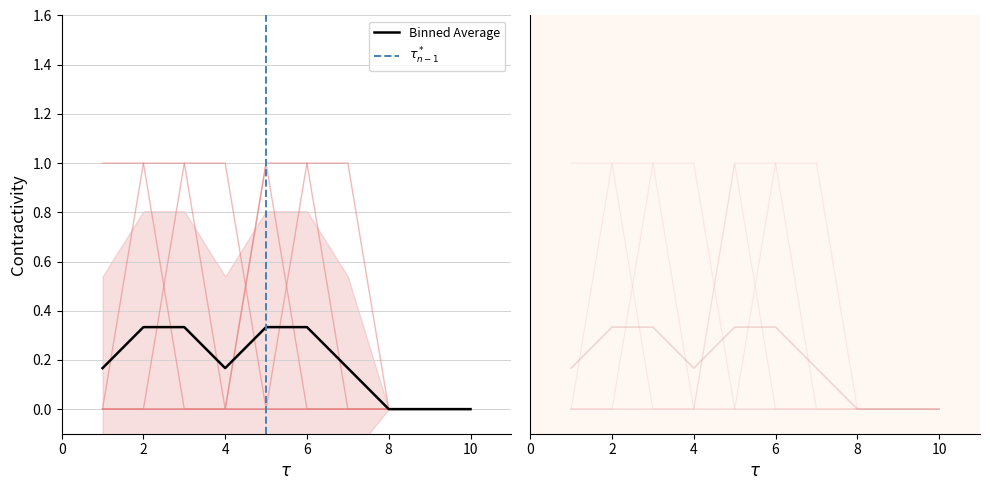

What is the sum of all 6 values?

2